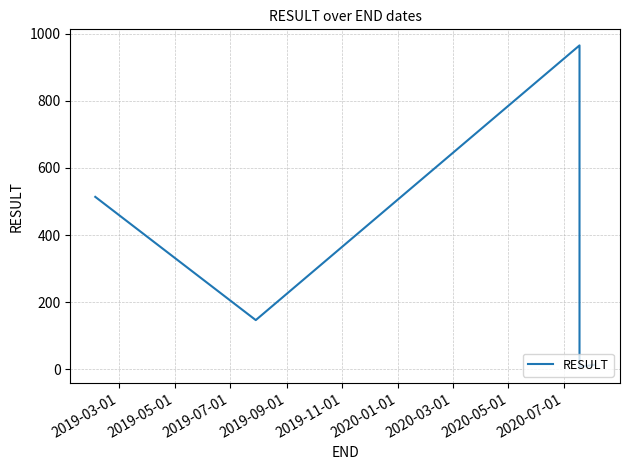

How many values are below 147?

2